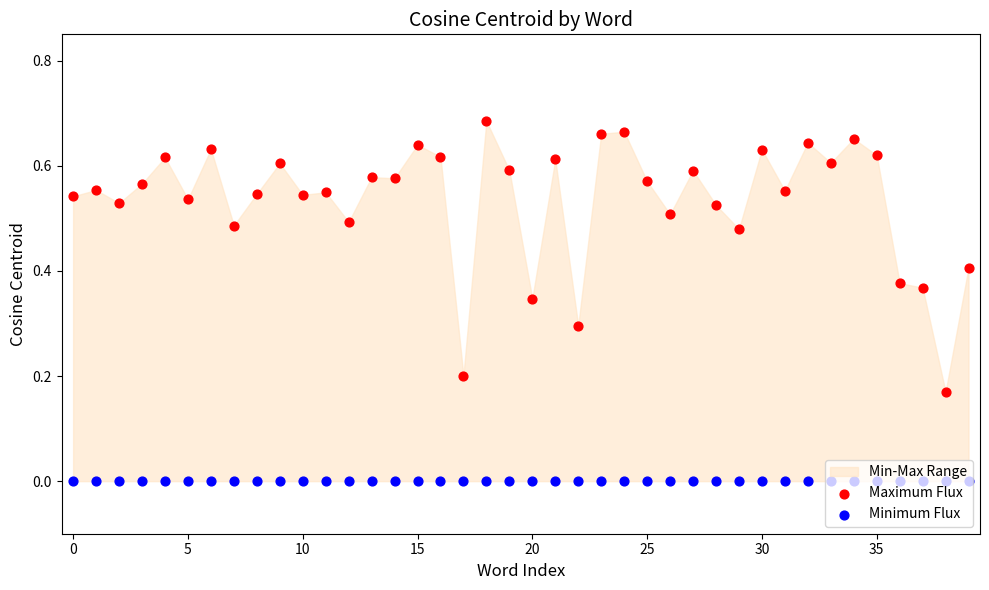

Which series has the largest total across all categories?

Maximum Flux